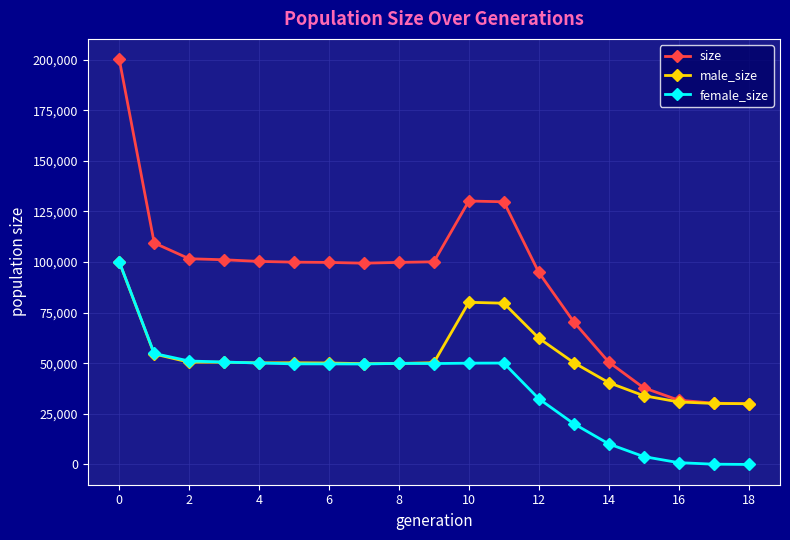

What is the value of the male_size point at the 10th from the left?

50279